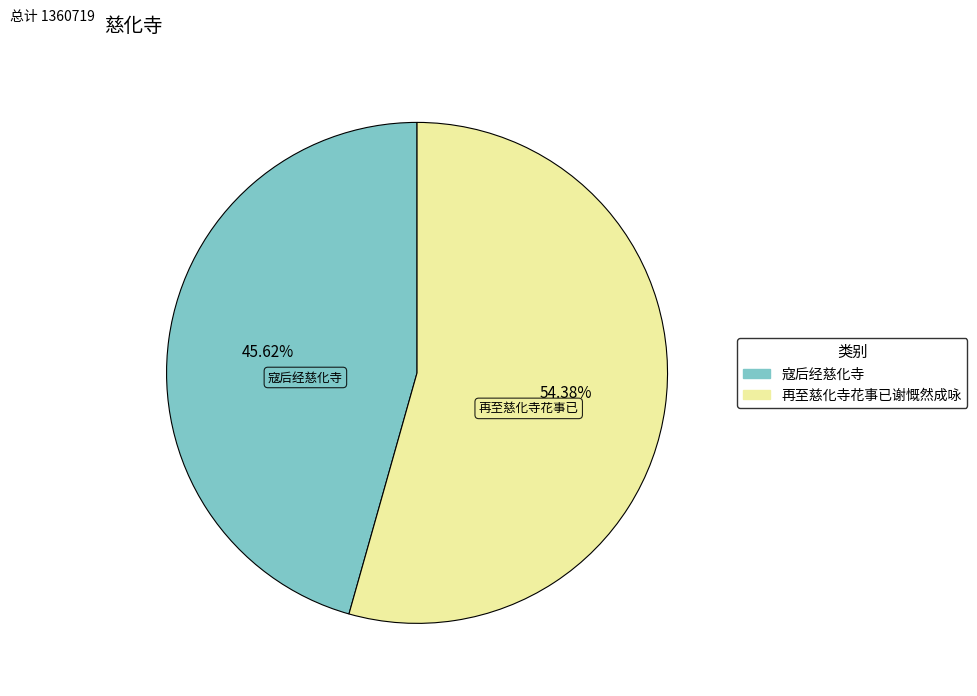

How many slices are in this pie chart?

2